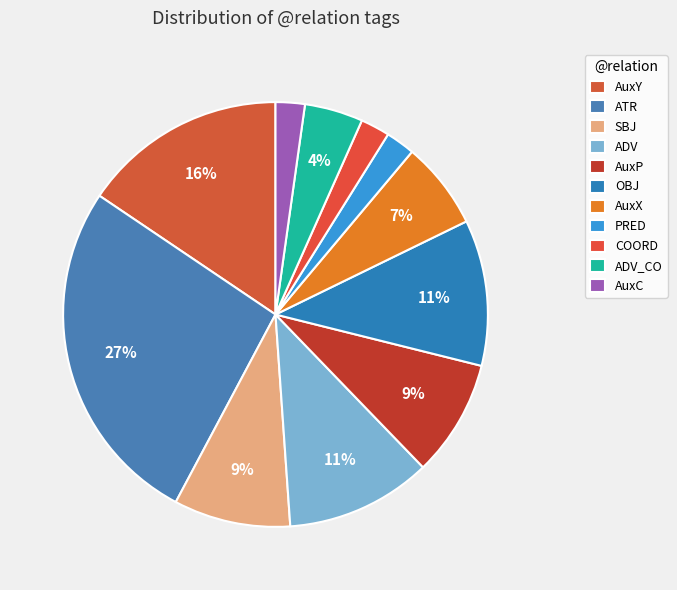

Count the number of slices in the pie.

11